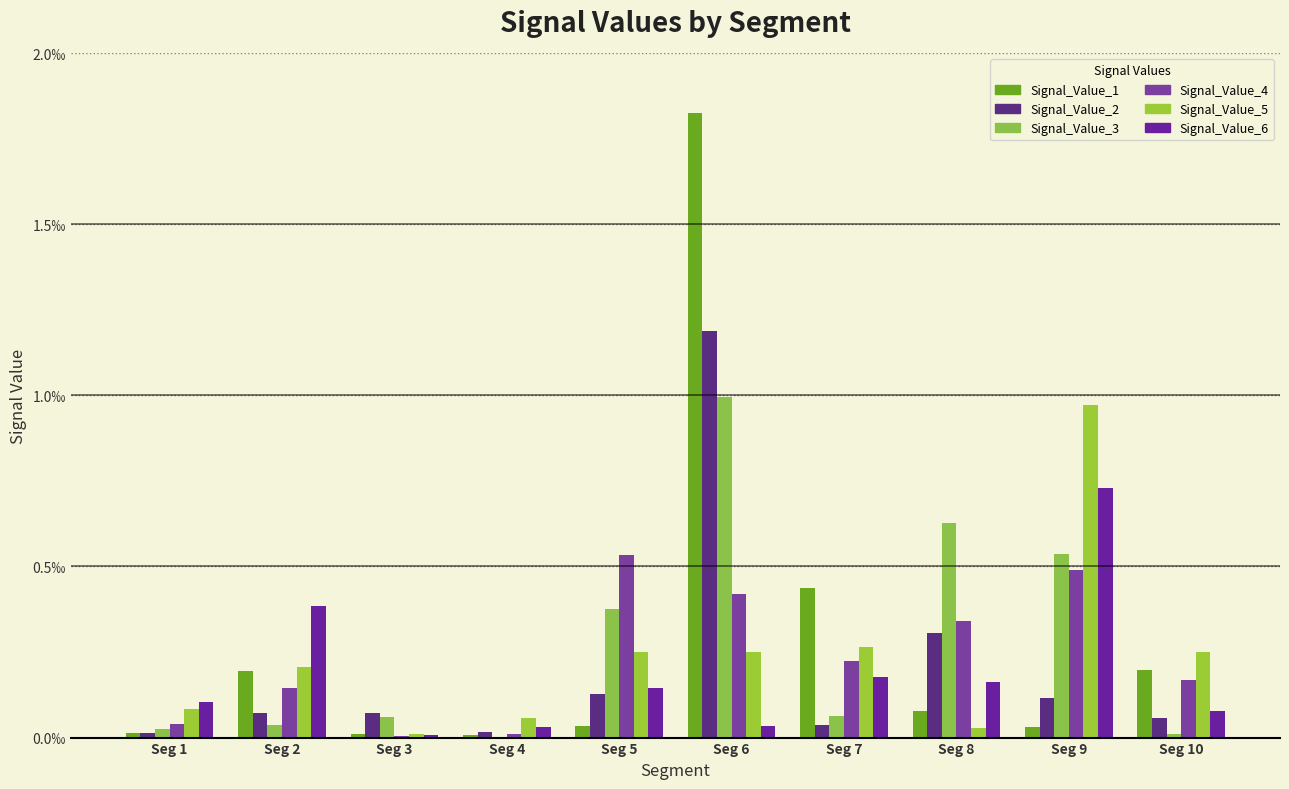

Does the chart contain stacked bars?

No